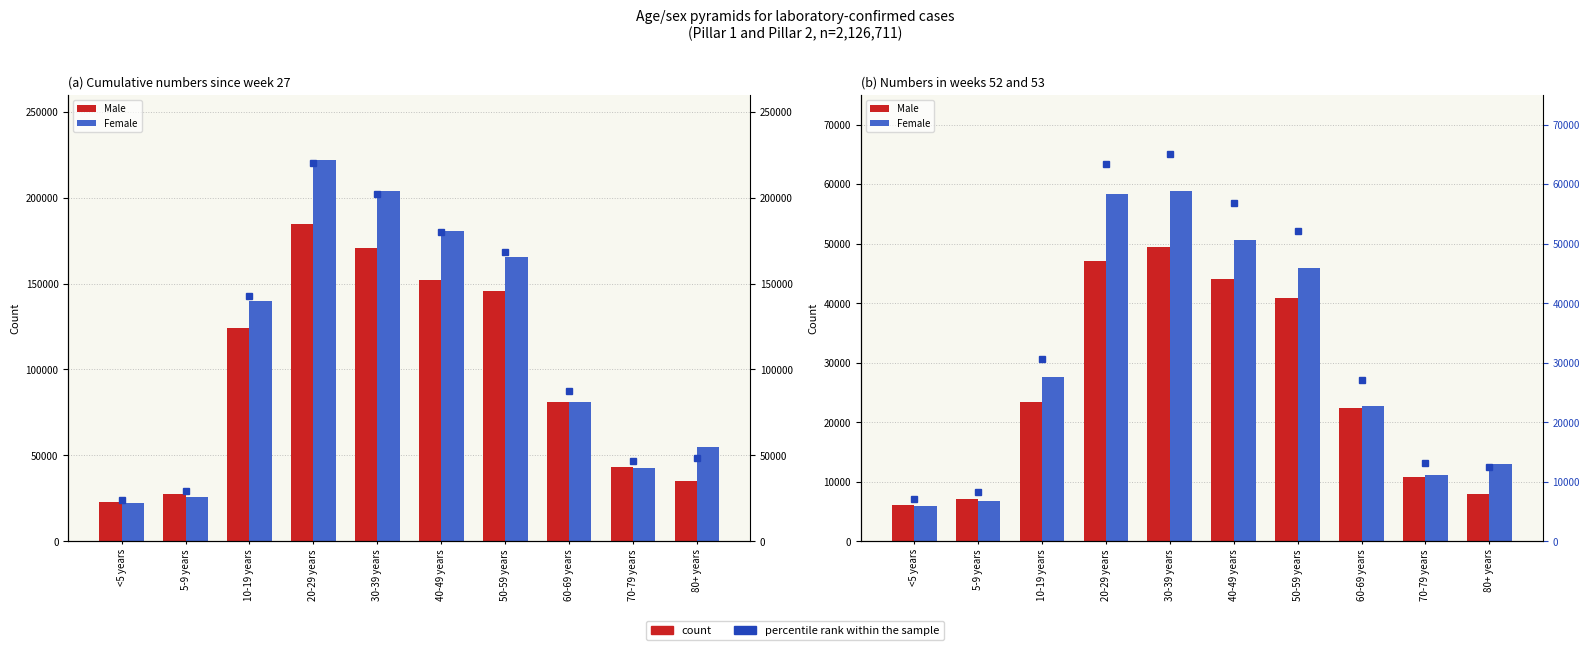

Is it true that Female equals 5828 at <5 years?

True